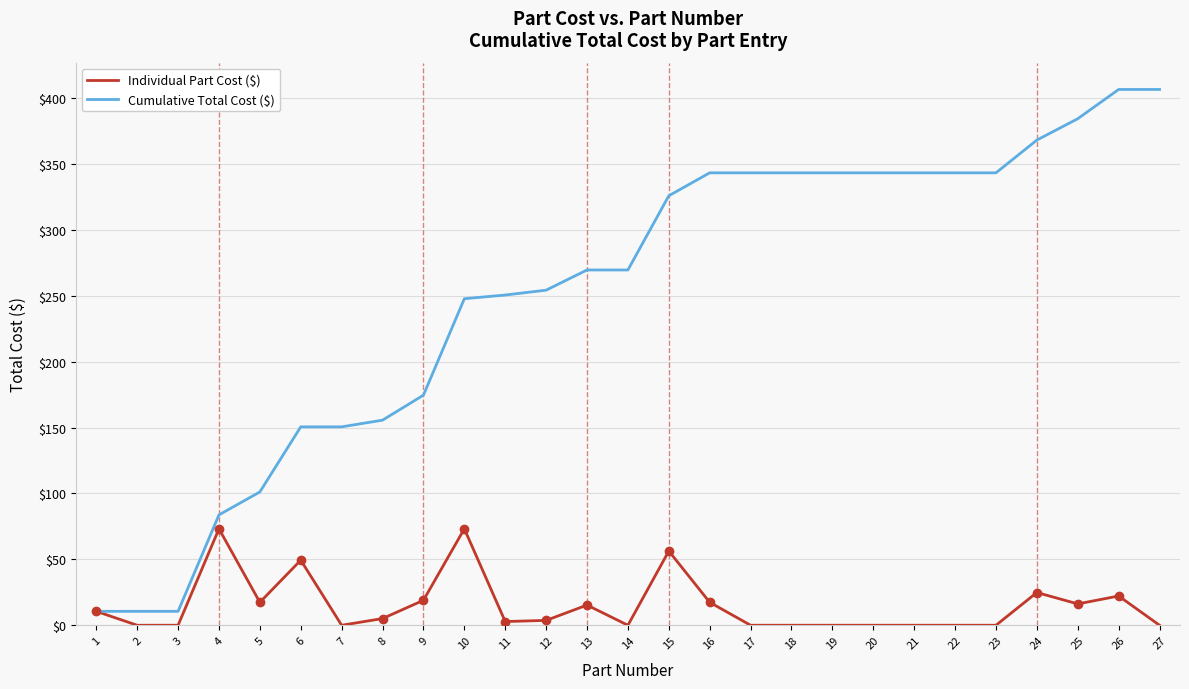

List the series in order of their overall mean, highest first.

Cumulative Total Cost ($), Individual Part Cost ($)